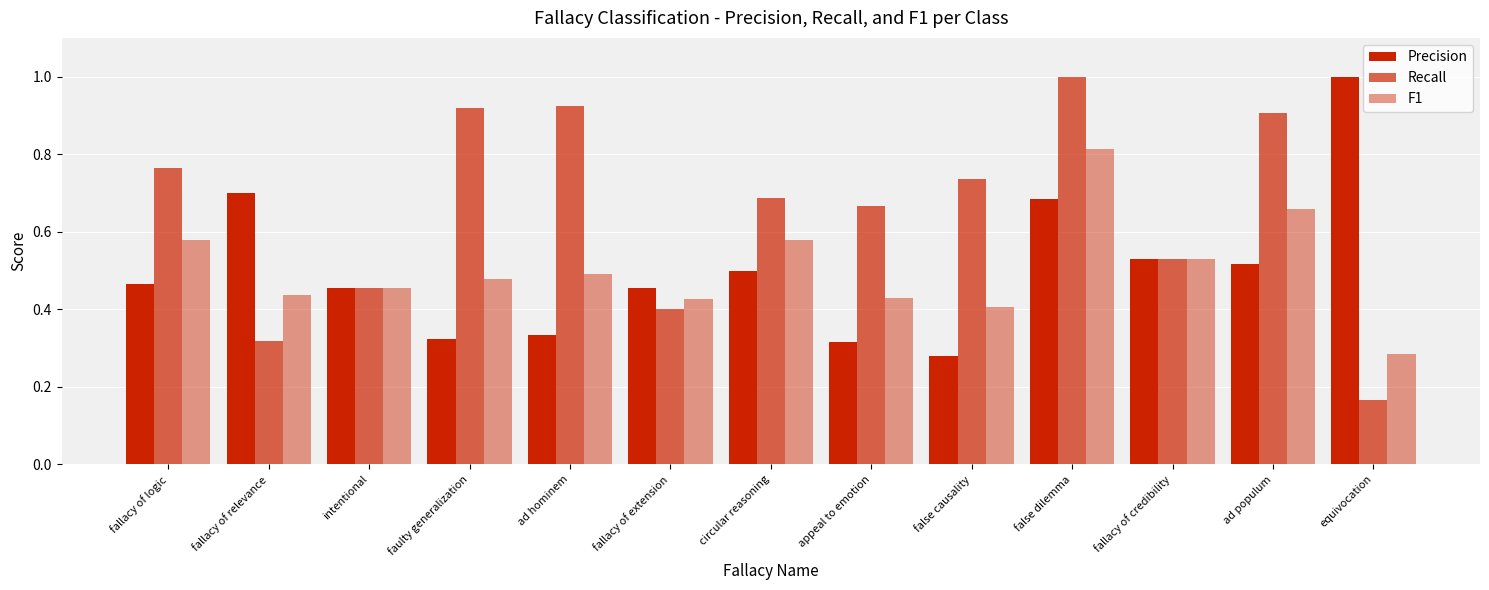

What is the difference between the maximum and minimum values in the Recall series?

0.8